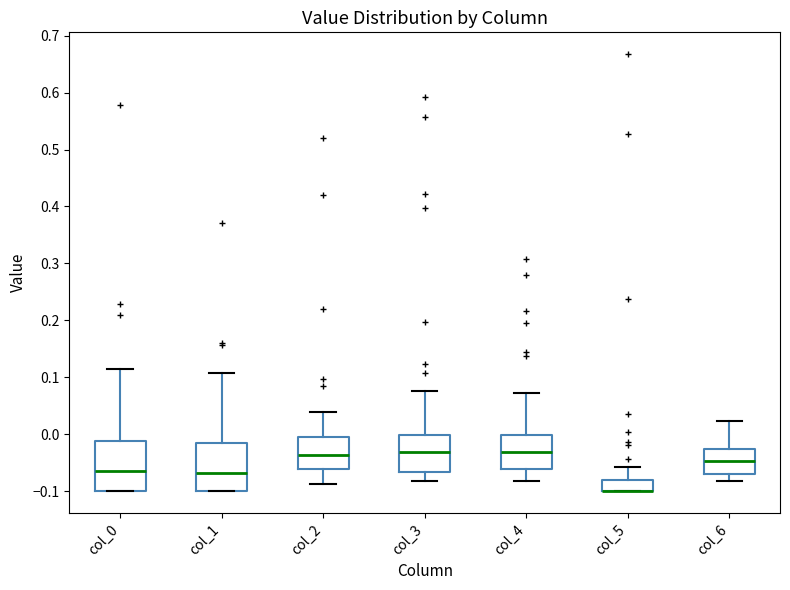

Reading left to right, read every box against the y-axis: the position of its median line, the range the box covers, and the ends of its whiskers. The values are not printed on the chart, so give them approximately, as read against the axis.

col_0: median -0.06, box -0.10 to -0.01, whiskers -0.10 to 0.11
col_1: median -0.07, box -0.10 to -0.01, whiskers -0.10 to 0.11
col_2: median -0.04, box -0.06 to 0.00, whiskers -0.09 to 0.04
col_3: median -0.03, box -0.07 to 0.00, whiskers -0.08 to 0.08
col_4: median -0.03, box -0.06 to 0.00, whiskers -0.08 to 0.07
col_5: median -0.10 (drawn on the box's lower edge), box -0.10 to -0.08, whiskers -0.10 to -0.06
col_6: median -0.05, box -0.07 to -0.03, whiskers -0.08 to 0.02